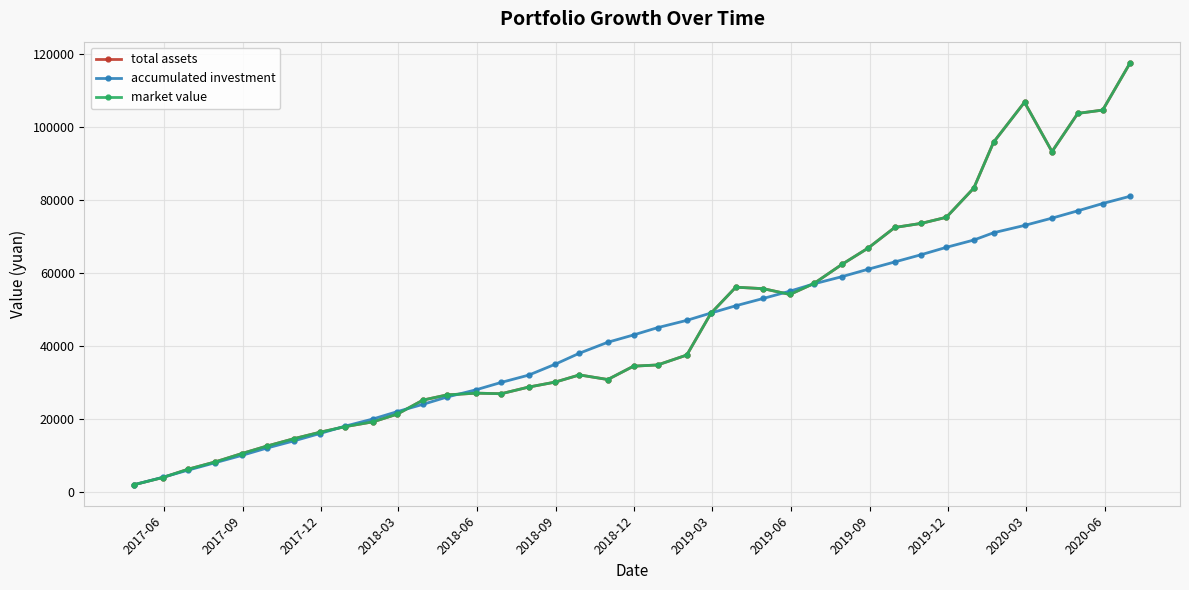

Is this an area chart (filled region under the line)?

No